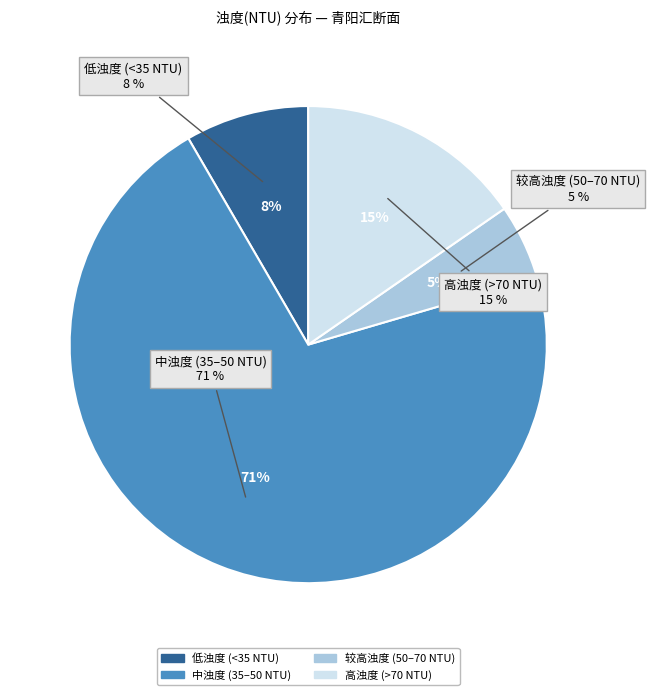

Do 78.0 and 88.7 together represent more than half of the pie?

No